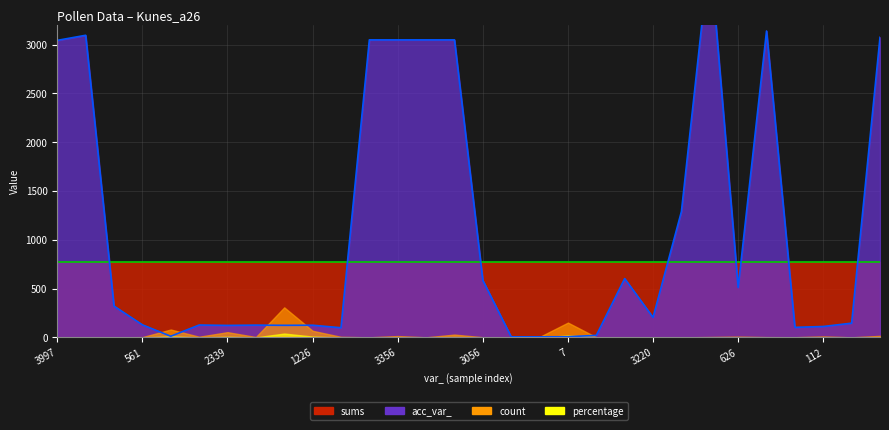

Reading right to left, extract all data points from this chart.

count: 3443=16.0	3778=1.0	112=10.0	1275=2.0	4098=3.0	626=8.0	3957=4.0	3695=1.0	3220=1.0	603=2.0	21=2.0	7=152.0	2554=5.0	2962=2.0	3056=2.0	3948=29.0	3395=1.0	3356=14.0	3242=1.0	99=6.0	1226=68.0	3894=308.0	126=4.0	2339=54.0	1363=7.0	12=81.0	561=3.0	560=1.0	3496=1.0	3997=1.0
percentage: 3443=2.1	3778=0.1	112=1.3	1275=0.3	4098=0.4	626=1.0	3957=0.5	3695=0.1	3220=0.1	603=0.3	21=0.3	7=19.6	2554=0.6	2962=0.3	3056=0.3	3948=3.7	3395=0.1	3356=1.8	3242=0.1	99=0.8	1226=8.8	3894=39.8	126=0.5	2339=7.0	1363=0.9	12=10.5	561=0.4	560=0.1	3496=0.1	3997=0.1
acc_var_: 3443=3075.0	3778=146.0	112=112.0	1275=103.0	4098=3140.0	626=512.0	3957=3957.0	3695=1290.0	3220=205.0	603=603.0	21=21.0	7=7.0	2554=6.0	2962=6.0	3056=585.0	3948=3049.0	3395=3049.0	3356=3049.0	3242=3049.0	99=99.0	1226=125.0	3894=124.0	126=126.0	2339=123.0	1363=127.0	12=12.0	561=129.0	560=321.0	3496=3096.0	3997=3044.0
sums: 3443=774.0	3778=774.0	112=774.0	1275=774.0	4098=774.0	626=774.0	3957=774.0	3695=774.0	3220=774.0	603=774.0	21=774.0	7=774.0	2554=774.0	2962=774.0	3056=774.0	3948=774.0	3395=774.0	3356=774.0	3242=774.0	99=774.0	1226=774.0	3894=774.0	126=774.0	2339=774.0	1363=774.0	12=774.0	561=774.0	560=774.0	3496=774.0	3997=774.0